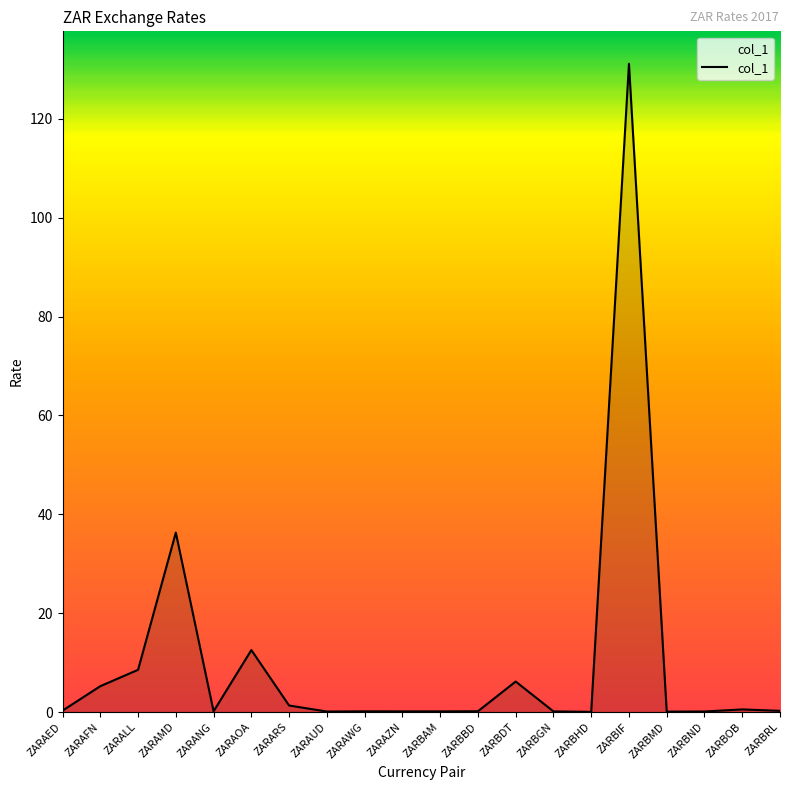

At which label is the value closest to 65?

ZARAMD